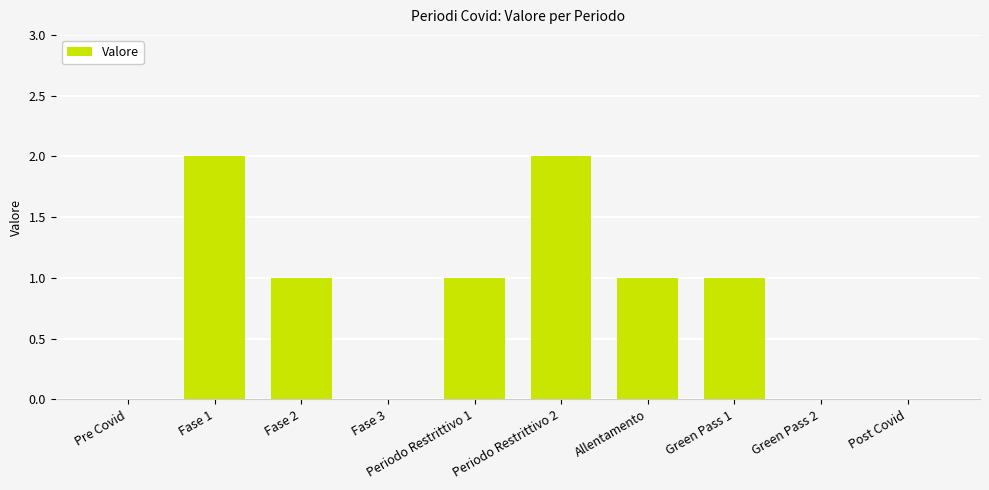

The value at Periodo Restrittivo 2 is 2. True or false?

True